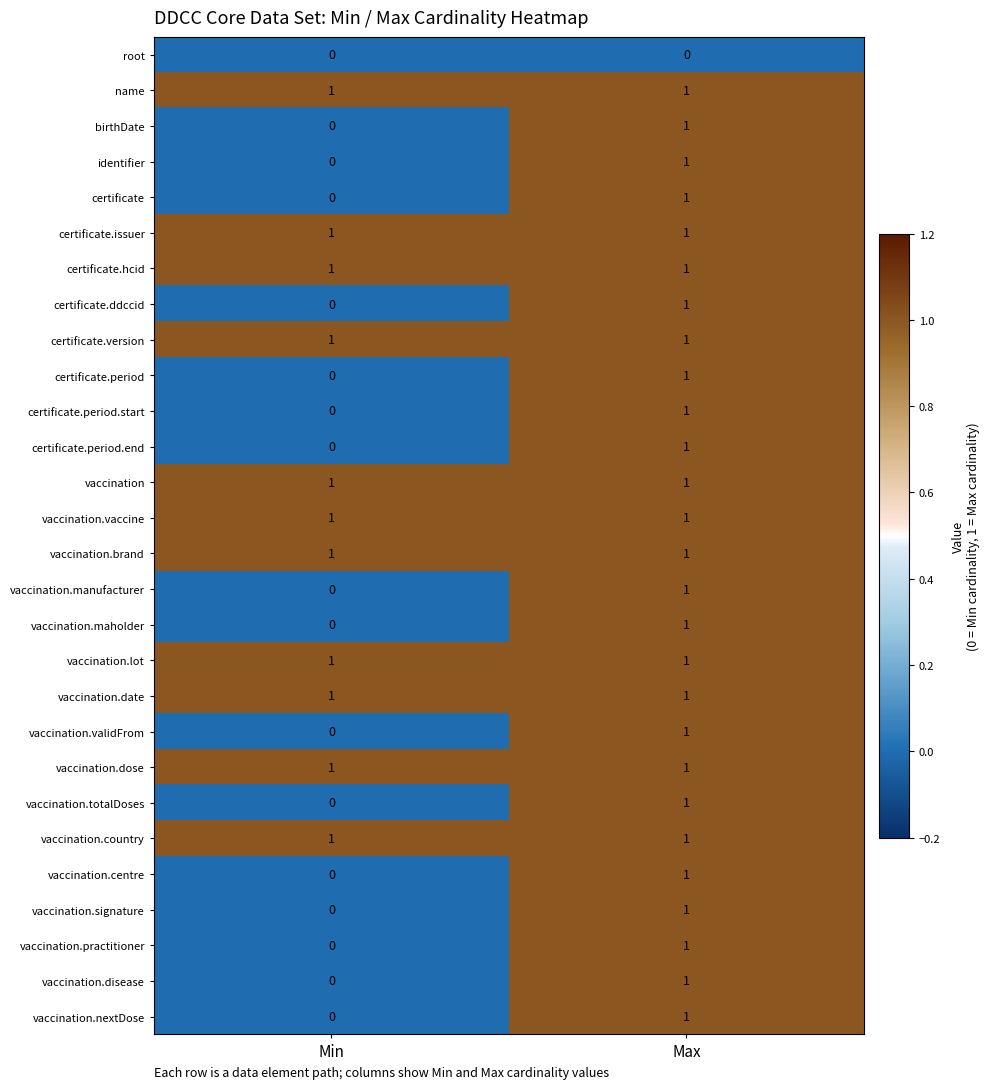

The identifier series shows 1 at Max. True or false?

True